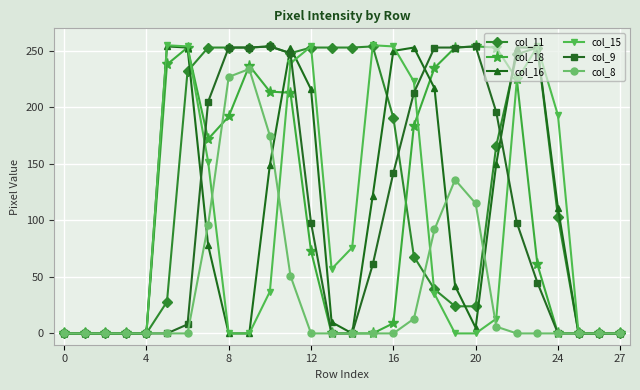

Which series has the largest total across all categories?

col_11